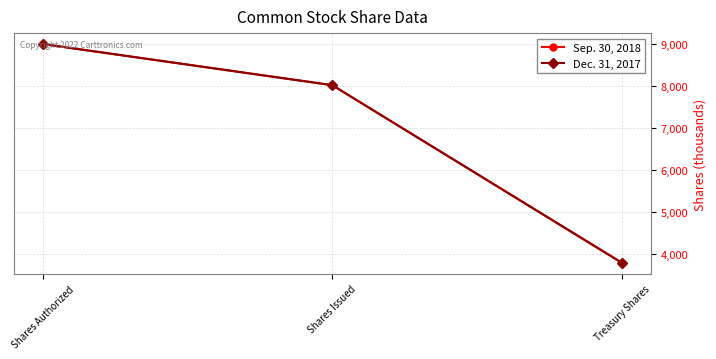

At which label is Dec. 31, 2017 closest to 6390?

Shares Issued